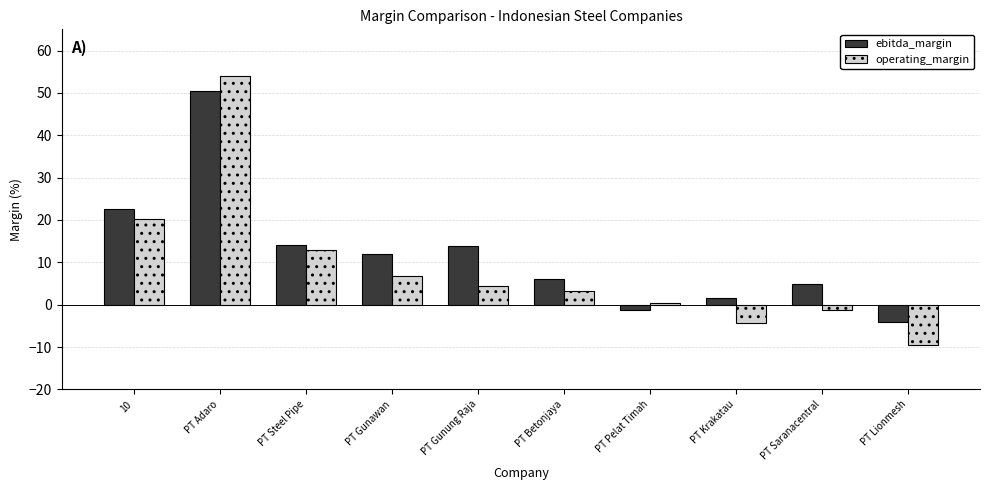

What are all the series names shown in the legend?

ebitda_margin, operating_margin